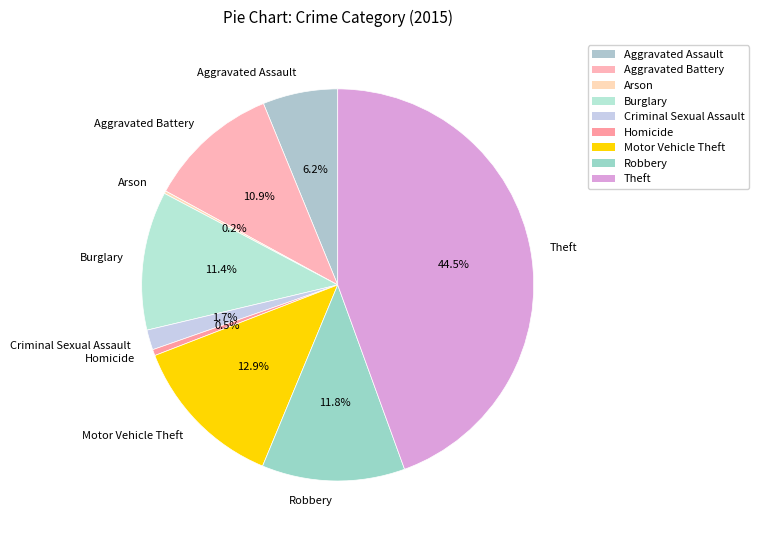

Do Burglary and Homicide together represent more than half of the pie?

No